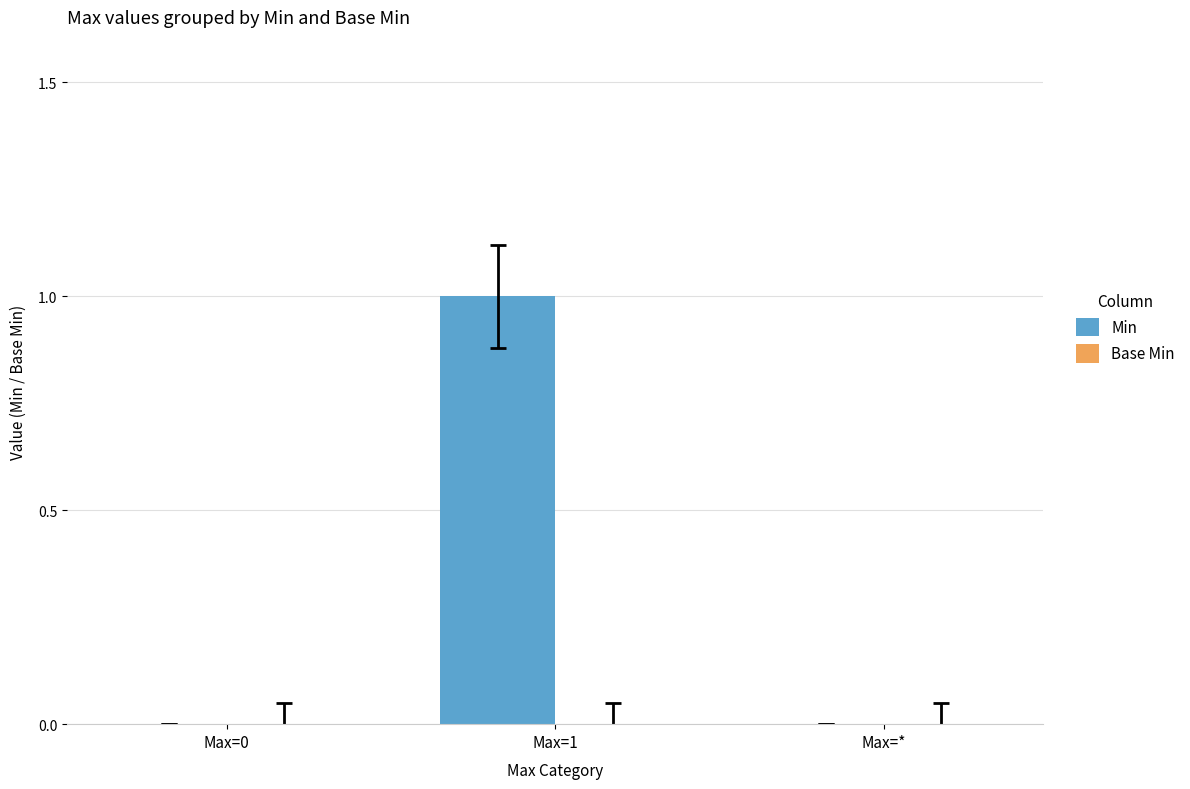

What is the change in value from Max=0 to Max=1?

+1